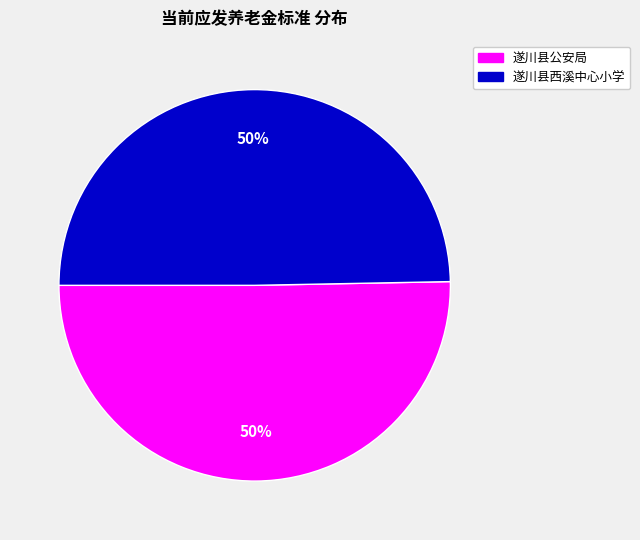

How many slices are in this pie chart?

2